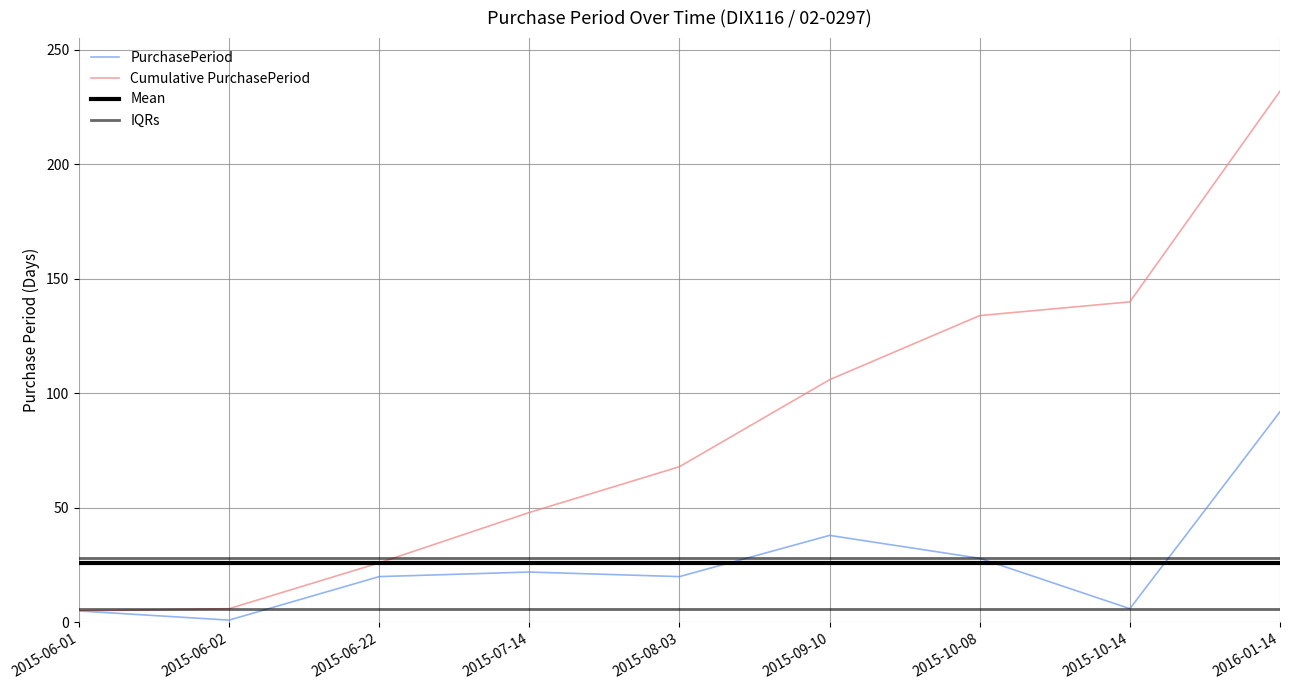

Rank the series at 2016-01-14 from highest to lowest value.

Cumulative PurchasePeriod, PurchasePeriod, IQRs, Mean